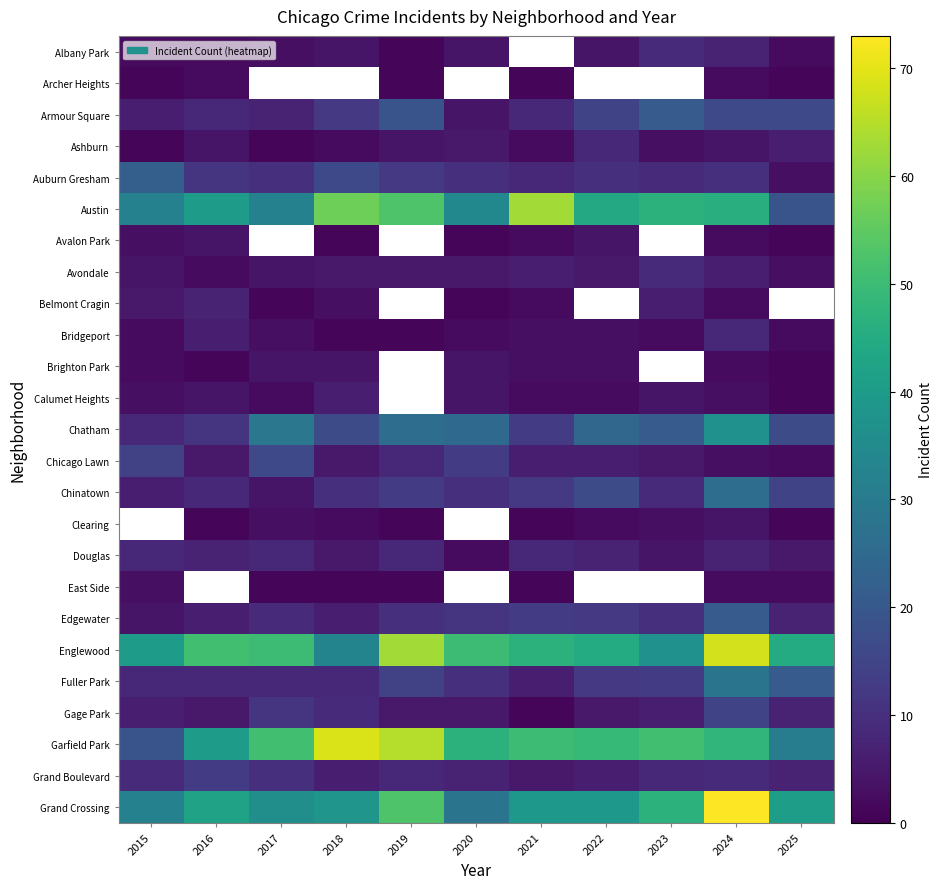

Is it true that Bridgeport equals 1.2 at 2015?

False